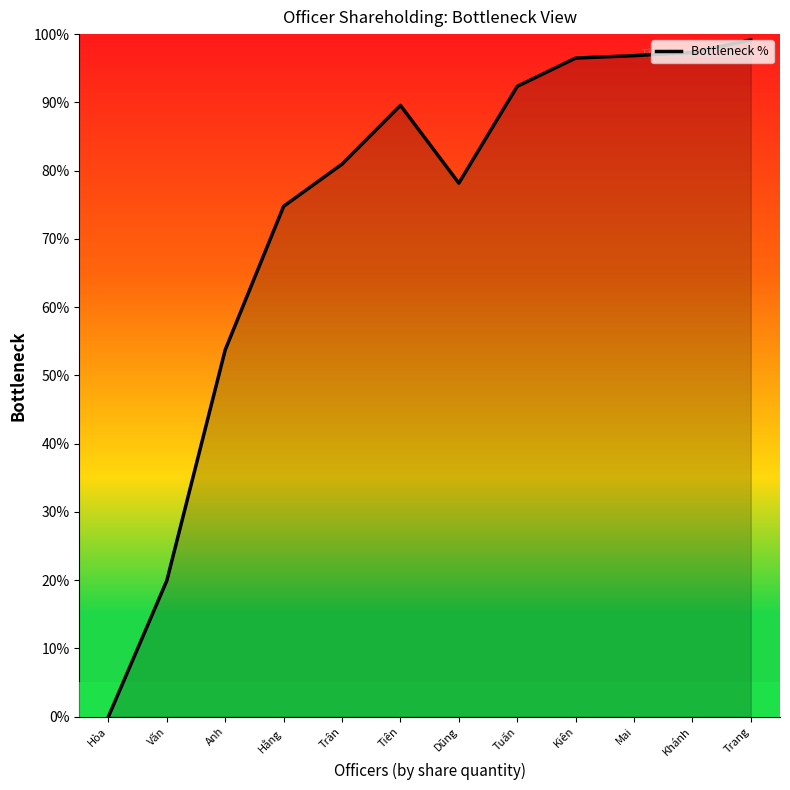

What is the label of the 11th point from the left?

Khánh